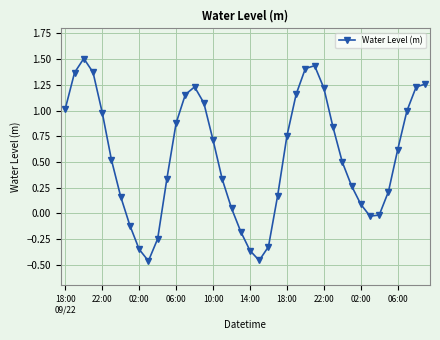

What is the average value?

0.6